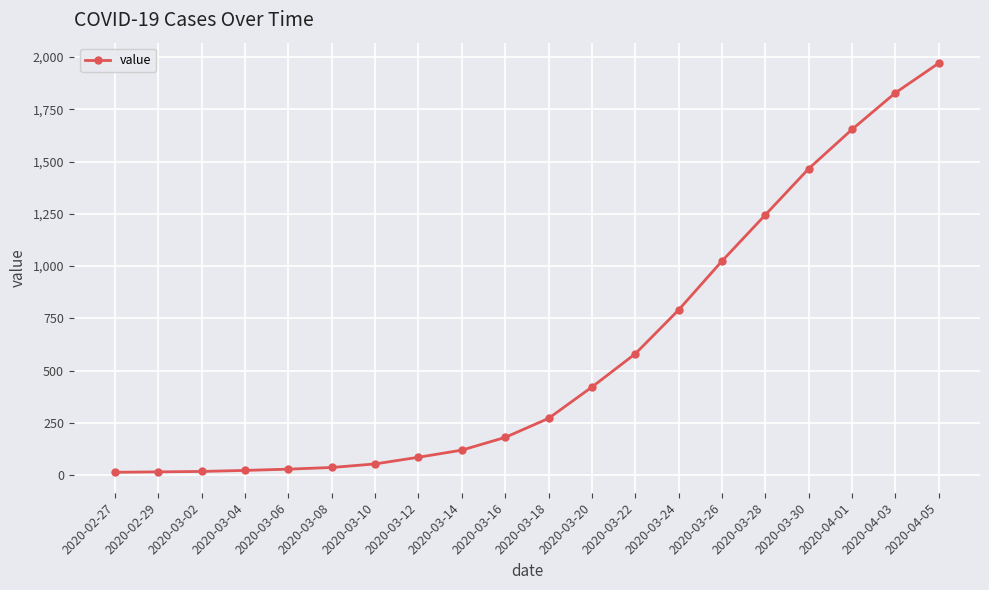

At which category does the chart reach its peak across all series?

2020-04-05